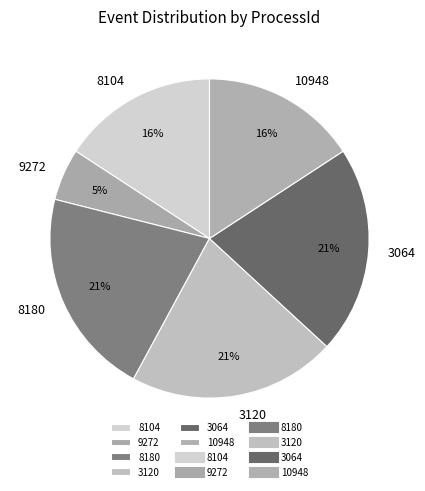

Between 8104 and 8180, which is larger?

8180